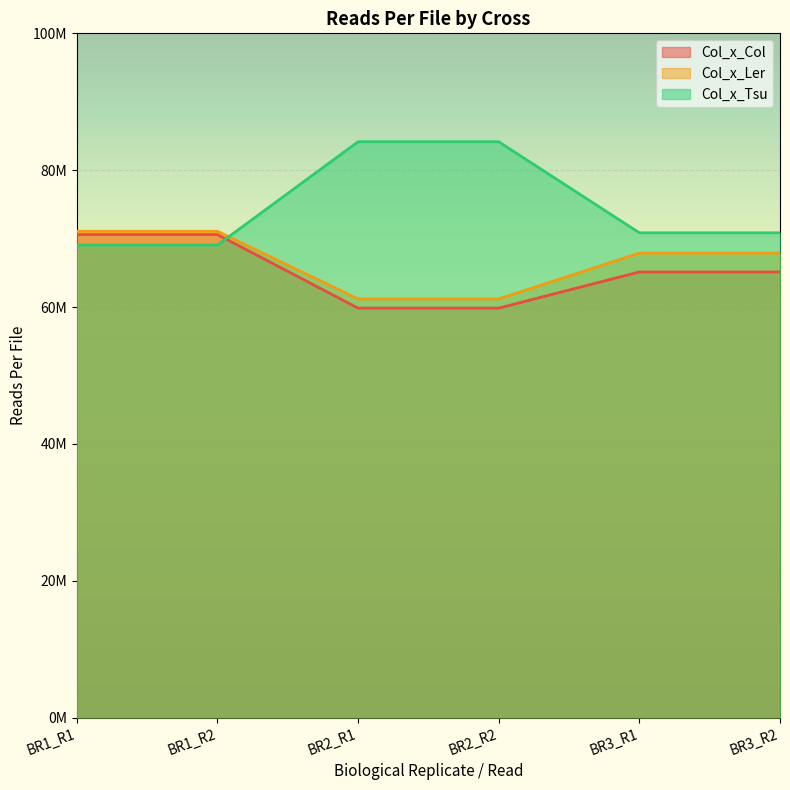

Is it true that Col_x_Ler equals 67873528 at BR3_R2?

True